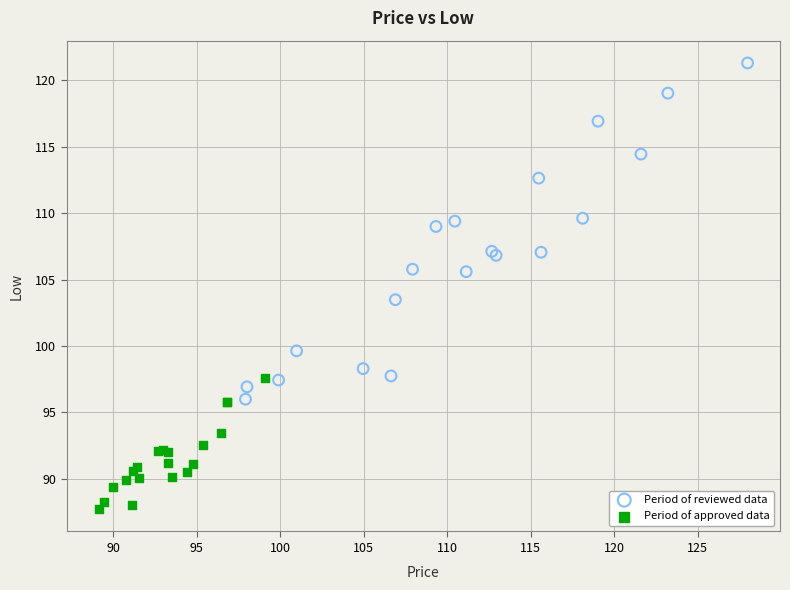

Which series reaches the minimum Y coordinate?

Period of approved data